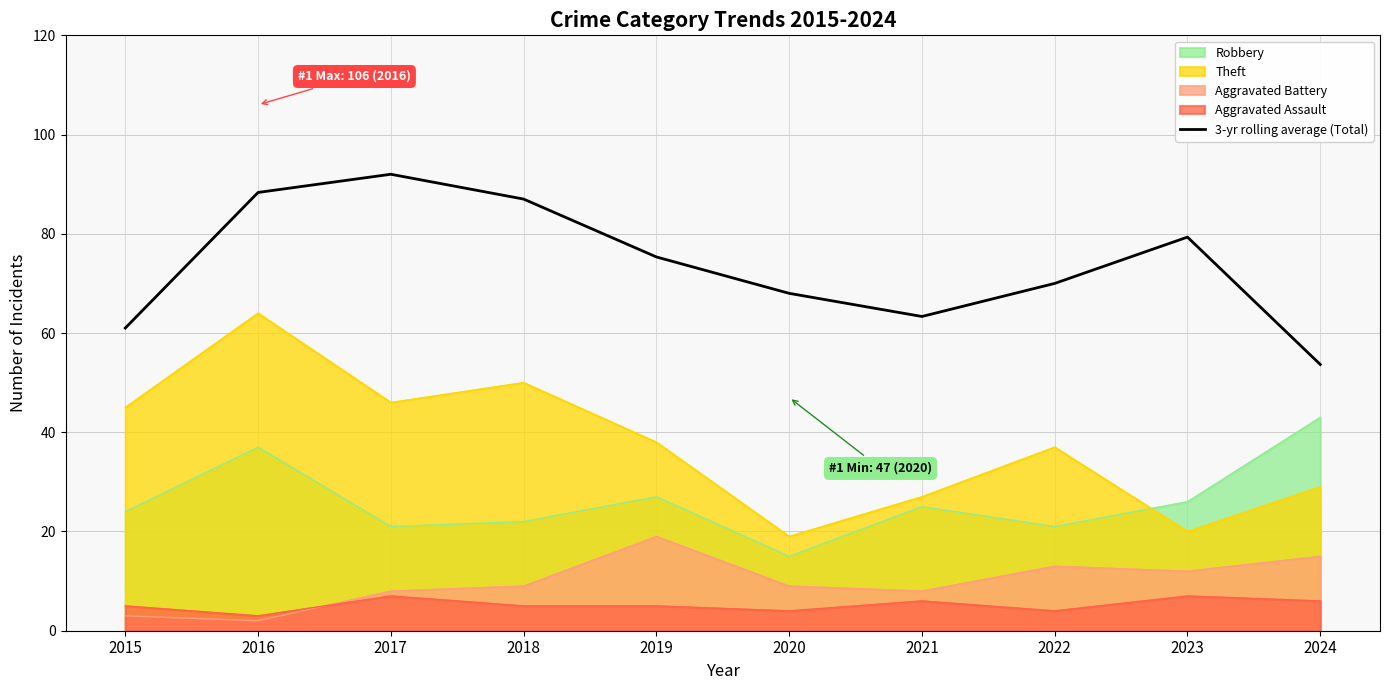

Read the value at 2015.

61.0